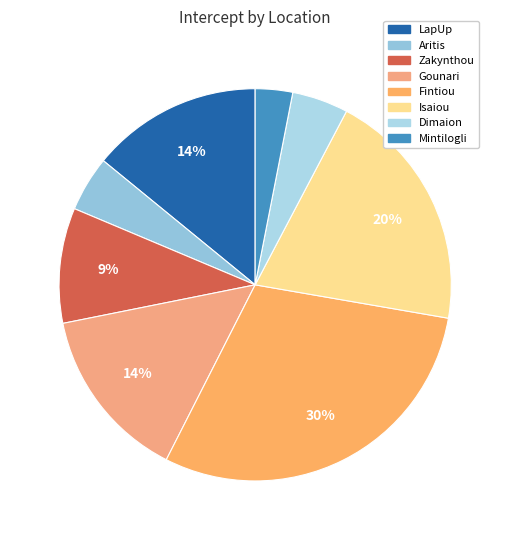

How many slices are in this pie chart?

8